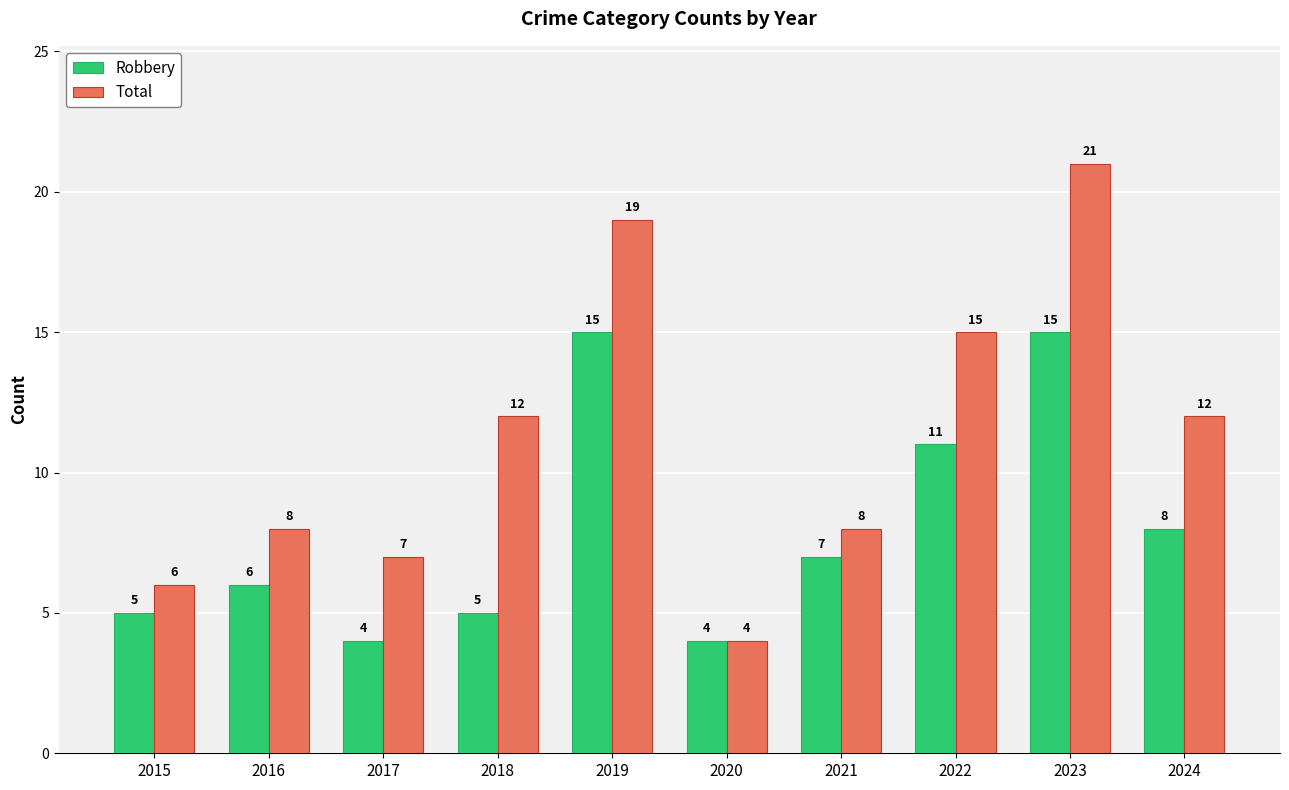

What is the spread (max minus min) of values at 2019?

4